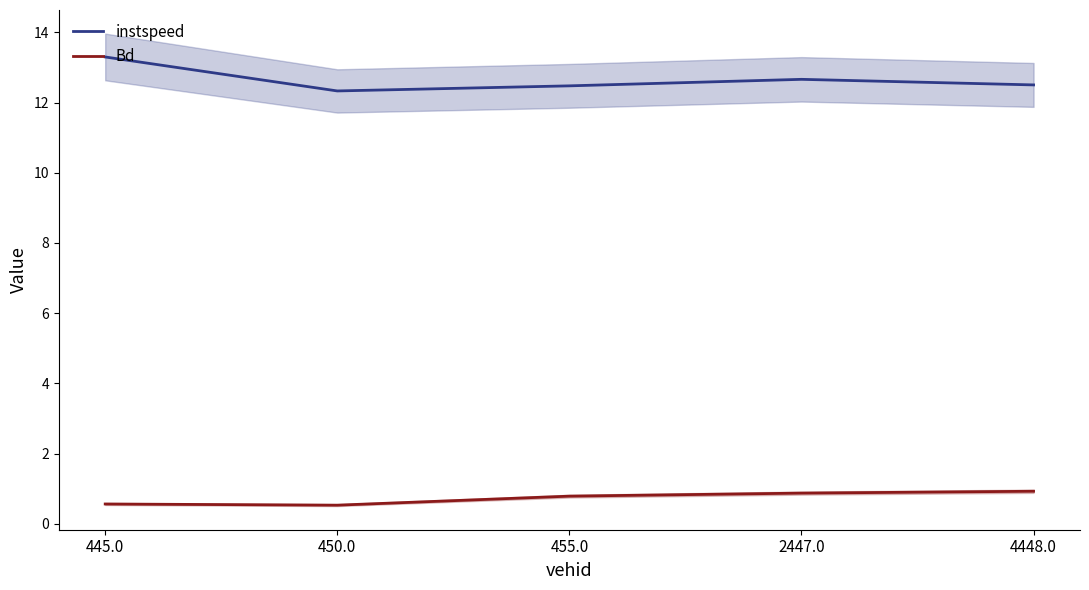

List the labels in order of Bd value, largest first.

4448.0, 2447.0, 455.0, 445.0, 450.0